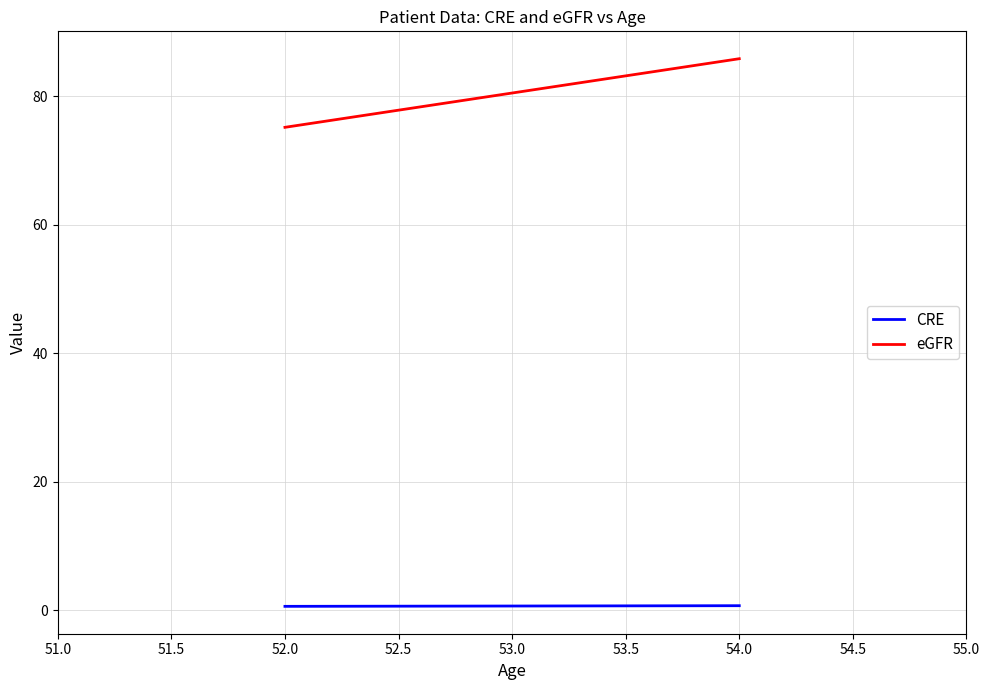

Rank the series at 52.0 from lowest to highest value.

CRE, eGFR